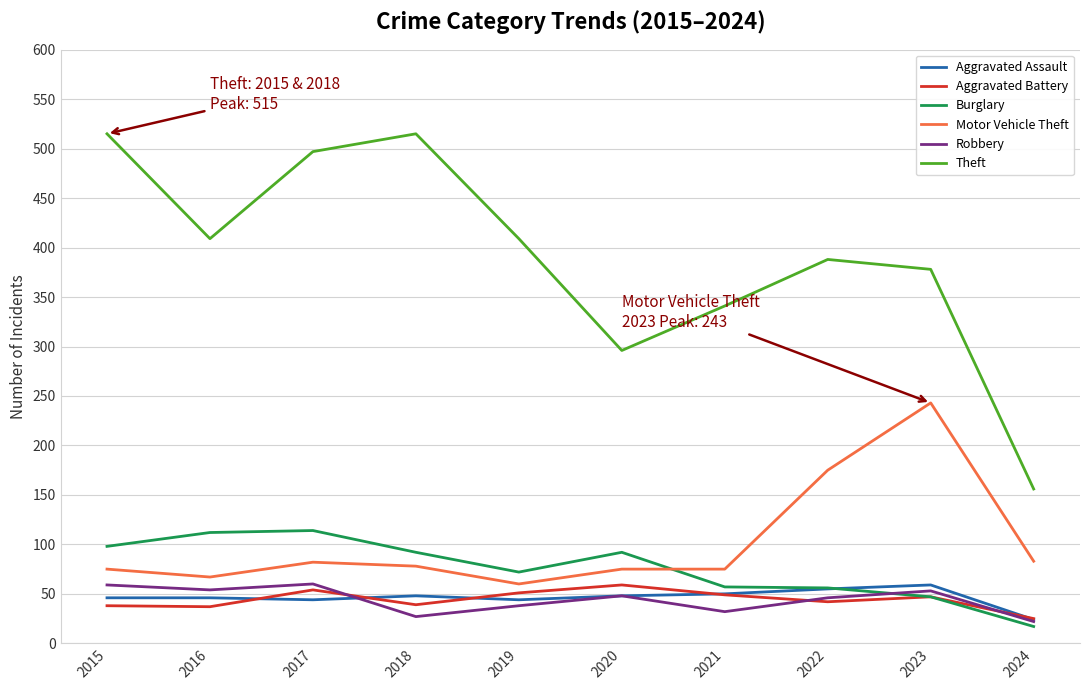

What value does the Burglary series have at 2021, to the nearest 5?

55